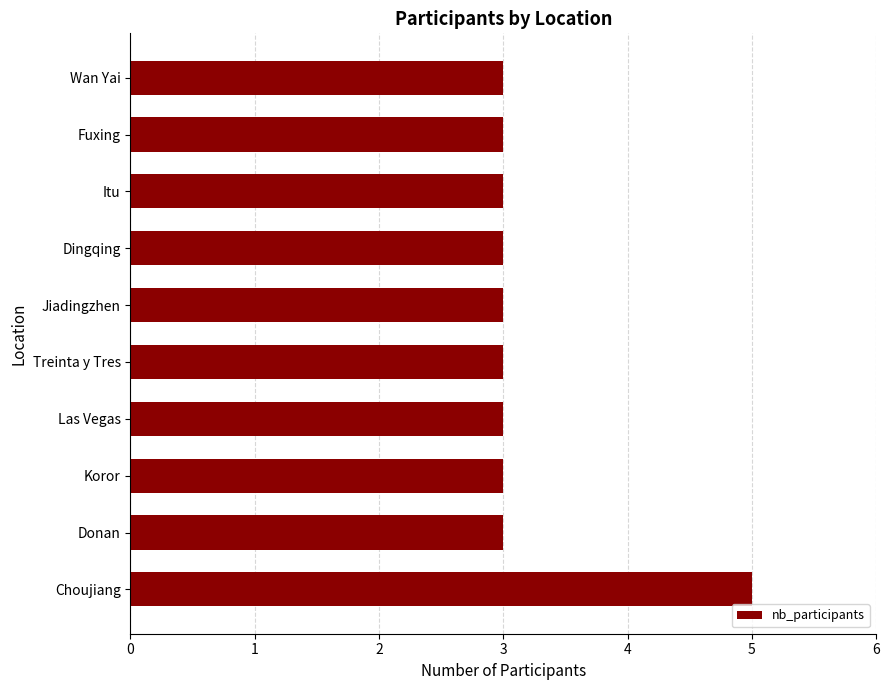

Reading bottom to top, transcribe all the data shown in this chart.

Choujiang=5	Donan=3	Koror=3	Las Vegas=3	Treinta y Tres=3	Jiadingzhen=3	Dingqing=3	Itu=3	Fuxing=3	Wan Yai=3